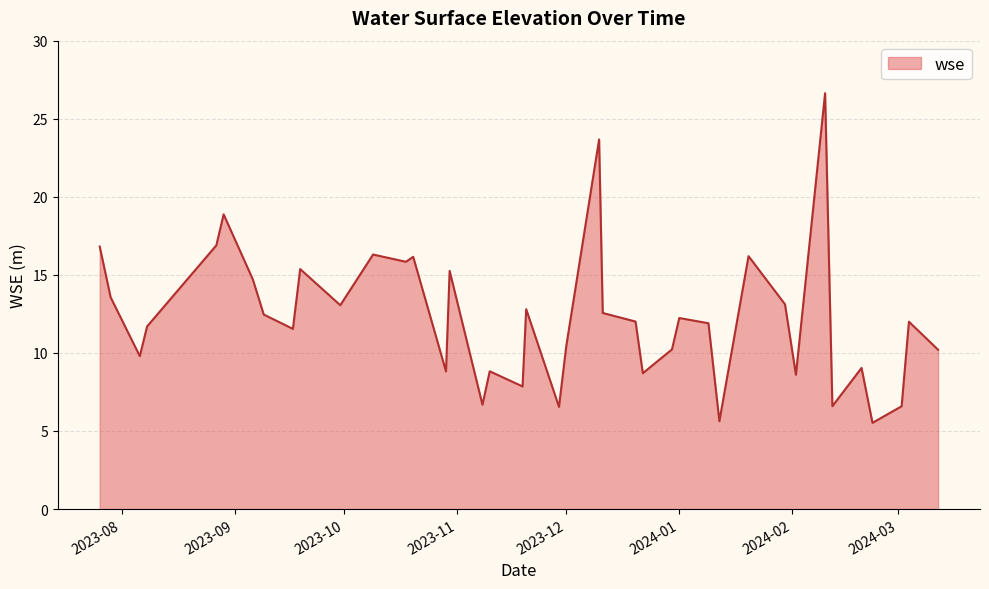

What is the sum of all values?

491.7